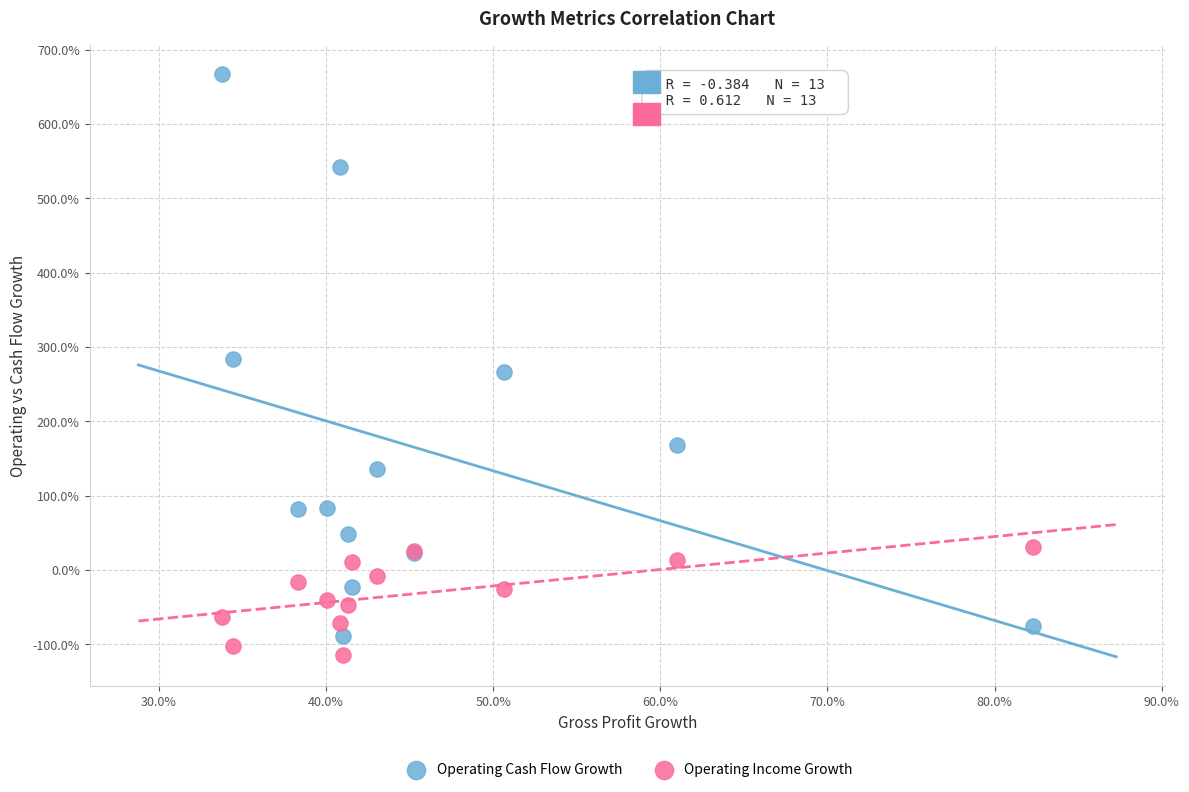

Which series has the widest spread of Y values?

Operating Cash Flow Growth